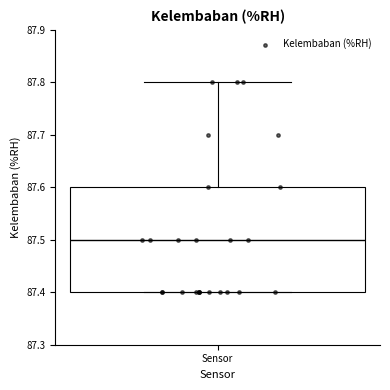

Transcribe this box plot: give where the median line is, the range the box spans, and where the two whiskers end, as read against the y-axis. The values are not printed on the chart, so give them approximately, as read against the axis.

median 87.5, box 87.4 to 87.6, whiskers 87.4 to 87.8